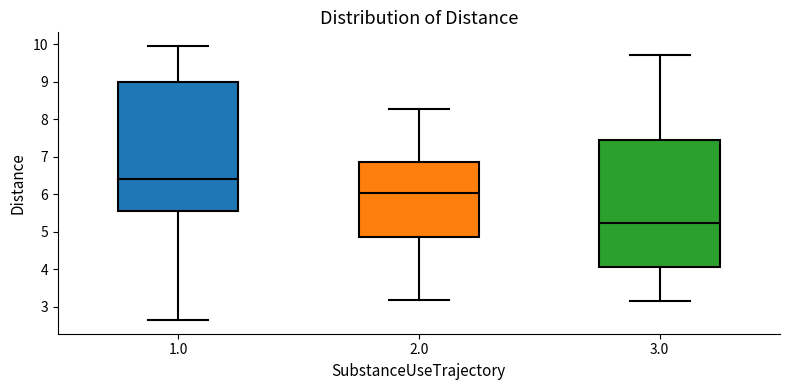

Reading left to right, read every box against the y-axis: the position of its median line, the range the box covers, and the ends of its whiskers. The values are not printed on the chart, so give them approximately, as read against the axis.

1.0: median 6.4, box 5.6 to 9.0, whiskers 2.6 to 10.0
2.0: median 6.0, box 4.9 to 6.9, whiskers 3.2 to 8.3
3.0: median 5.2, box 4.0 to 7.4, whiskers 3.1 to 9.7